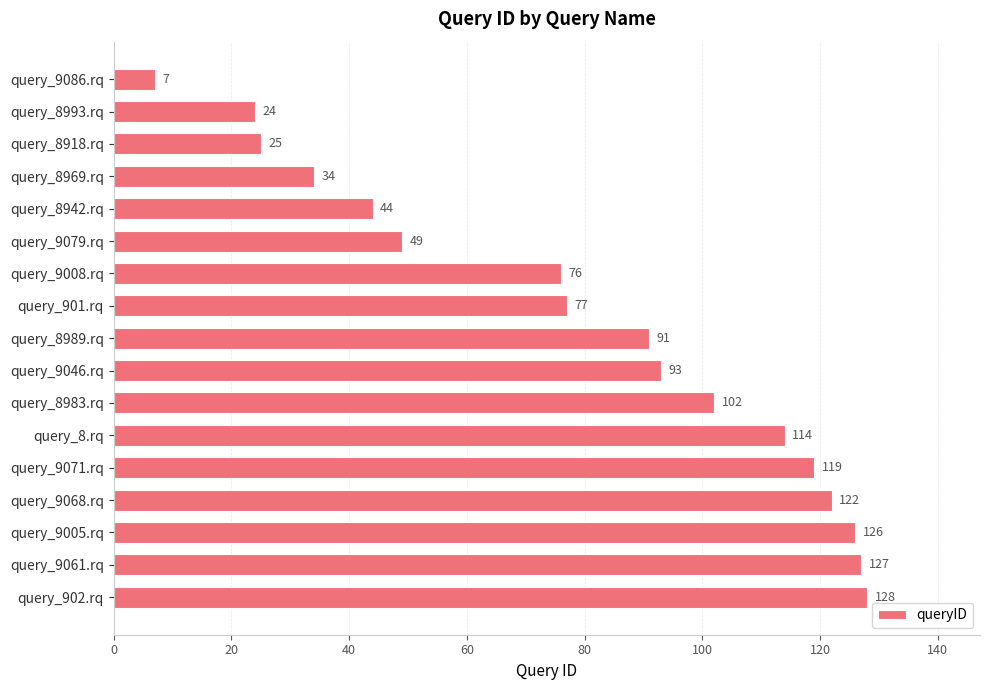

List the labels in order of value, smallest first.

query_9086.rq, query_8993.rq, query_8918.rq, query_8969.rq, query_8942.rq, query_9079.rq, query_9008.rq, query_901.rq, query_8989.rq, query_9046.rq, query_8983.rq, query_8.rq, query_9071.rq, query_9068.rq, query_9005.rq, query_9061.rq, query_902.rq